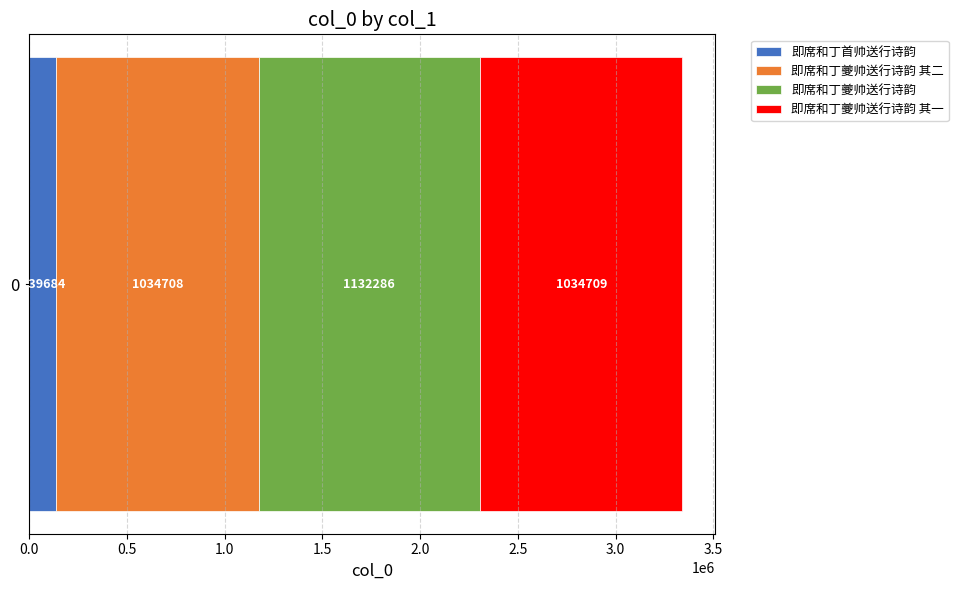

What is the highest value of the 即席和丁首帅送行诗韵 series?

139684